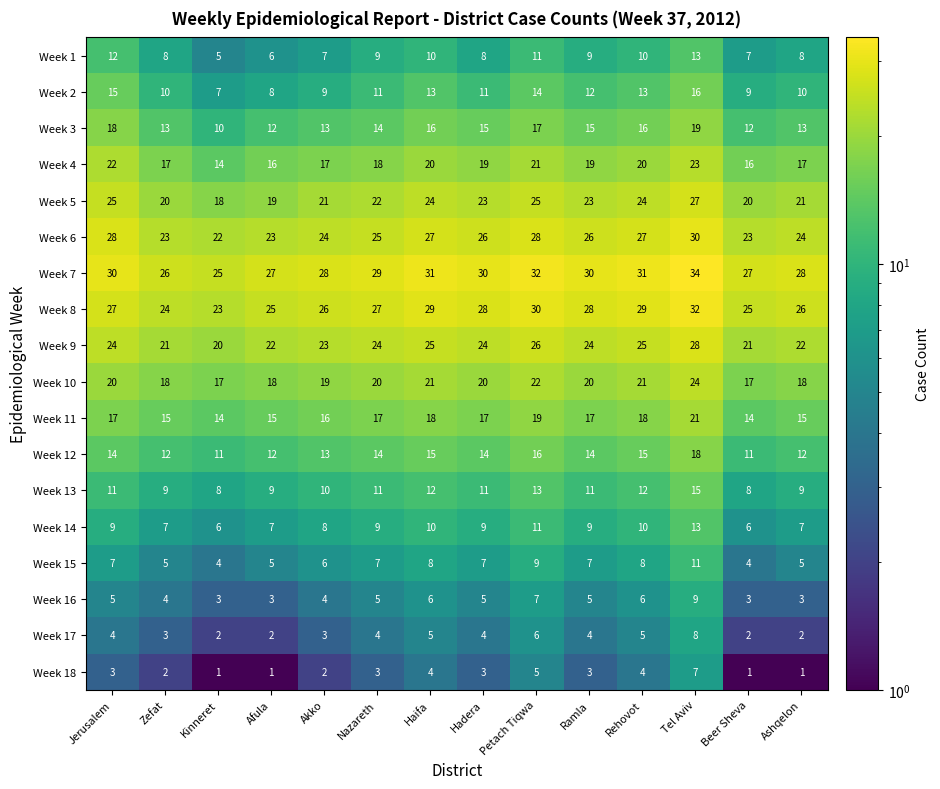

What is the lowest value of the Week 2 series?

7